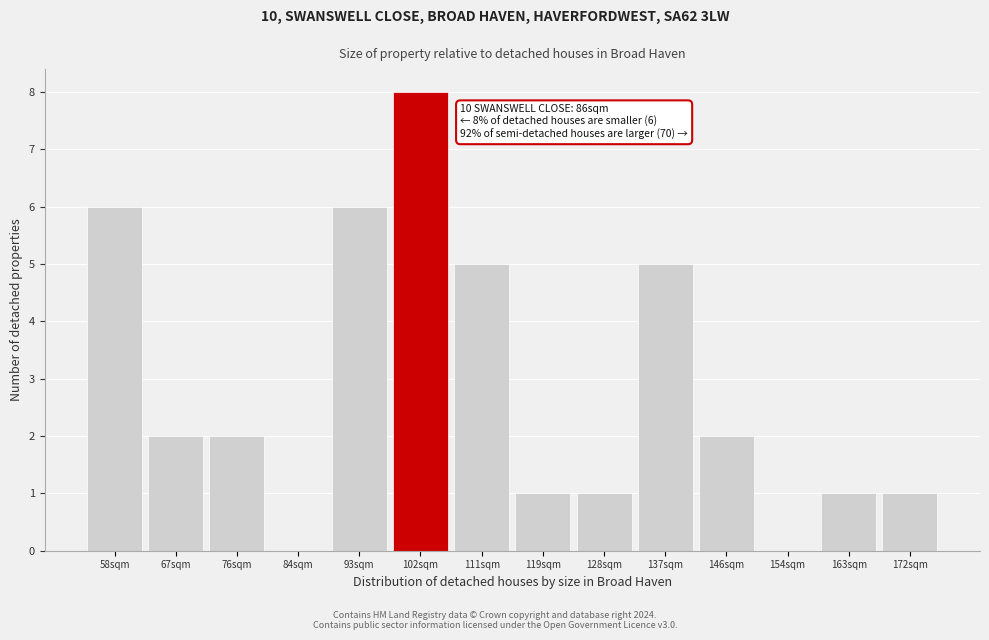

Reading right to left, what are all the values shown in this chart?

172sqm=1	163sqm=1	154sqm=0	146sqm=2	137sqm=5	128sqm=1	119sqm=1	111sqm=5	102sqm=8	93sqm=6	84sqm=0	76sqm=2	67sqm=2	58sqm=6